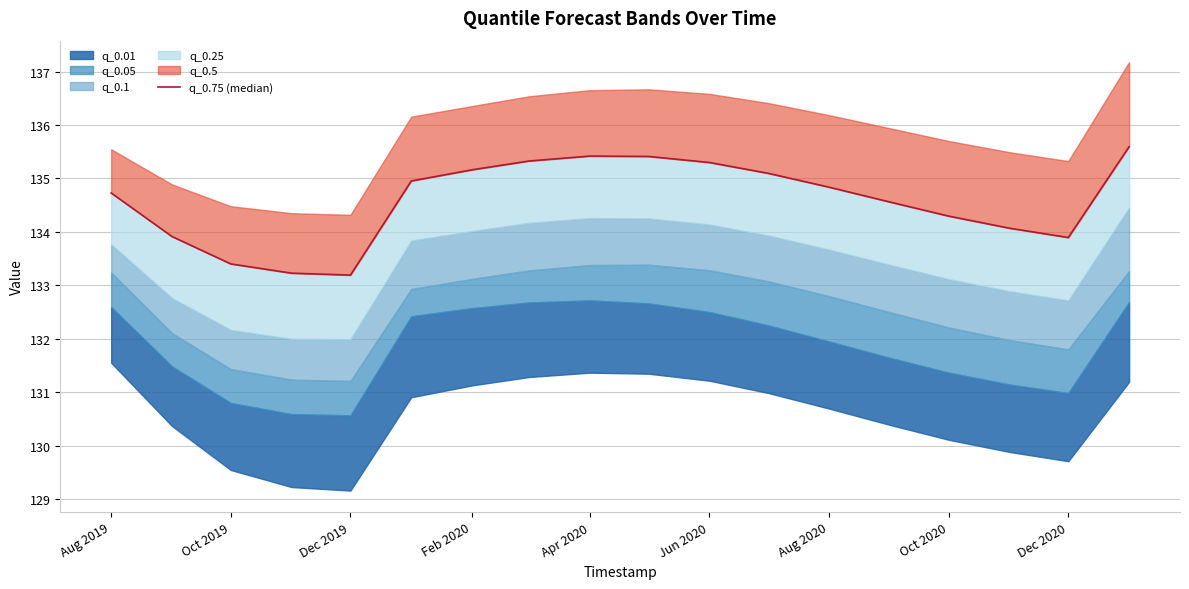

What is the change in value from Oct 2020 to 14?

-1.0